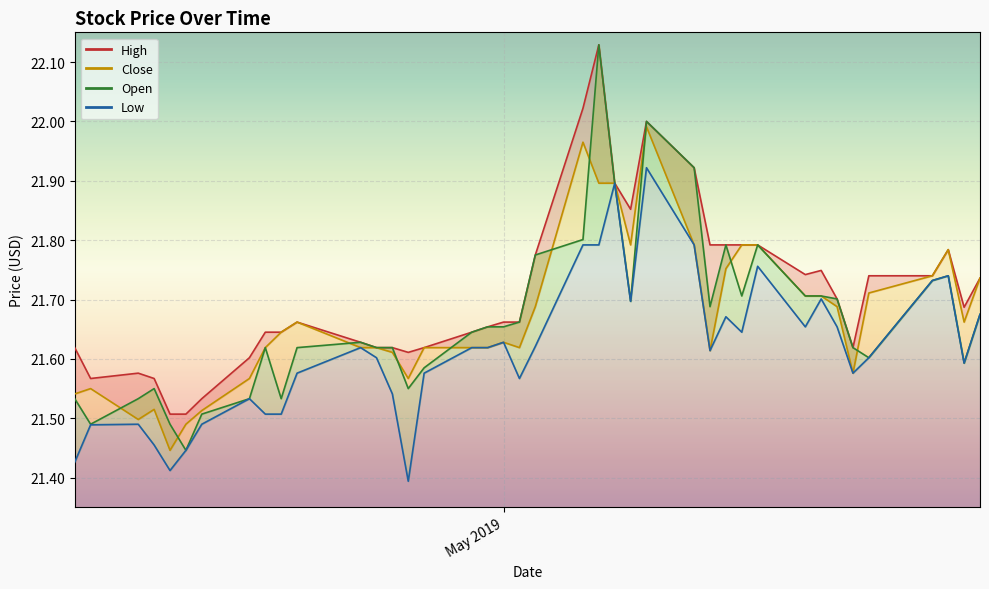

True or false: the data shows 37.2 at 30.

False